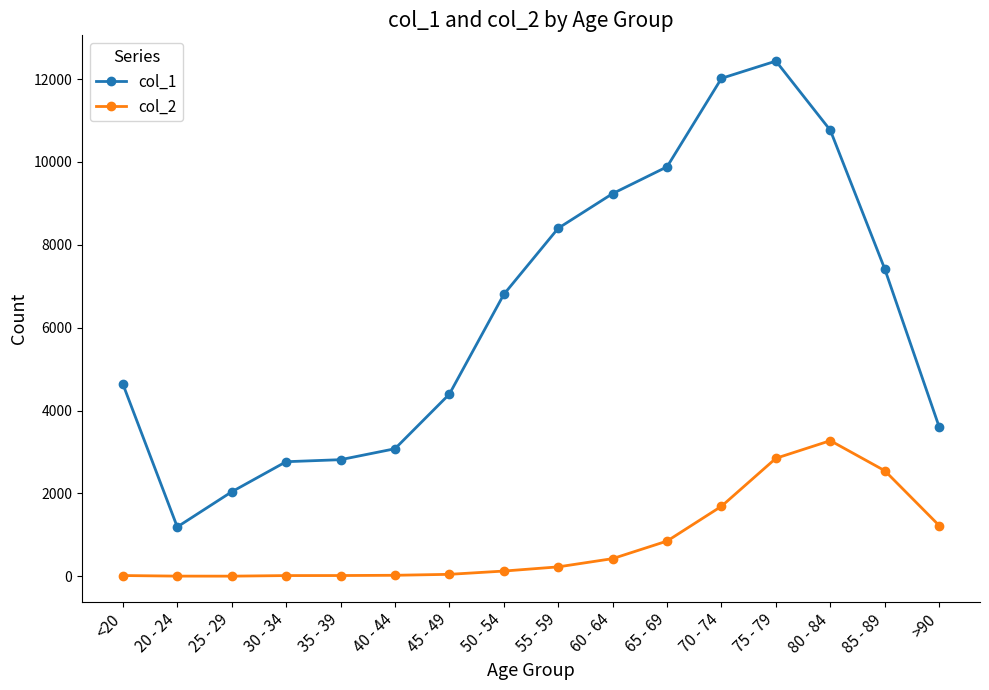

What position from the right is 35 - 39?

12